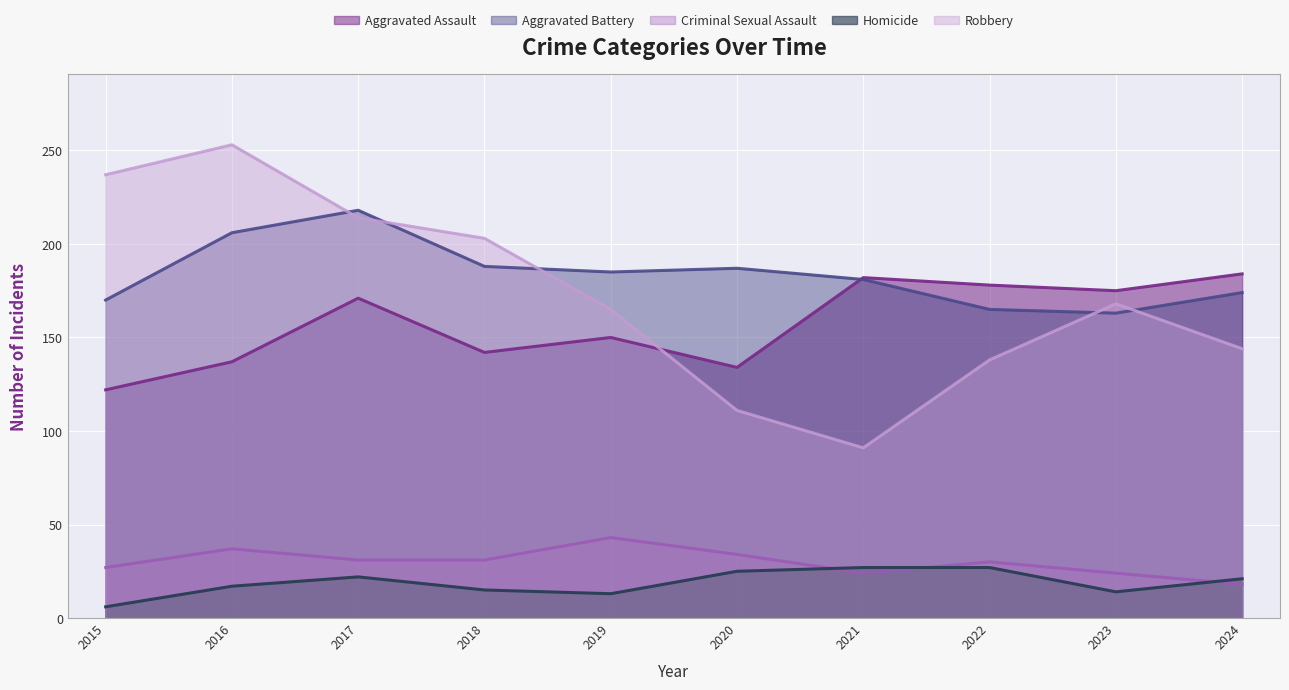

What is the value of the Robbery point at the 3rd from the left?

214